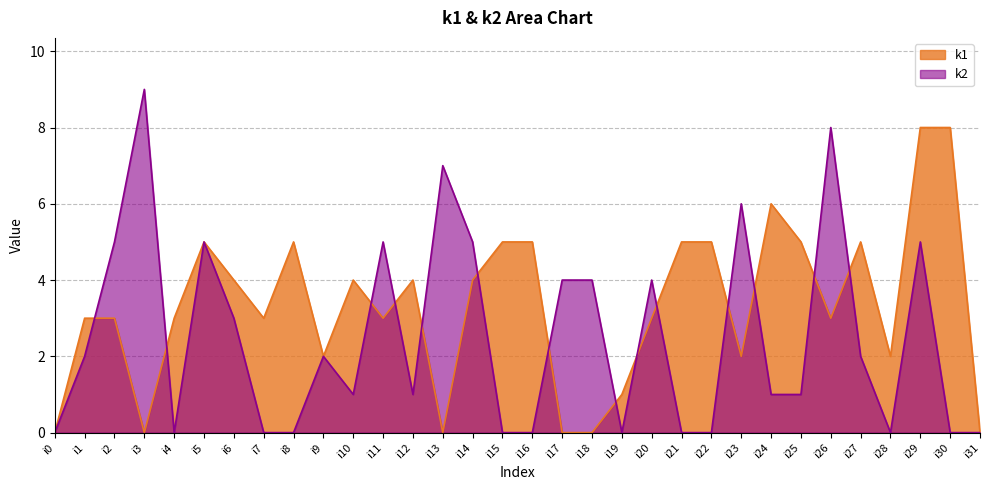

What is the sum of all k1 values?

106